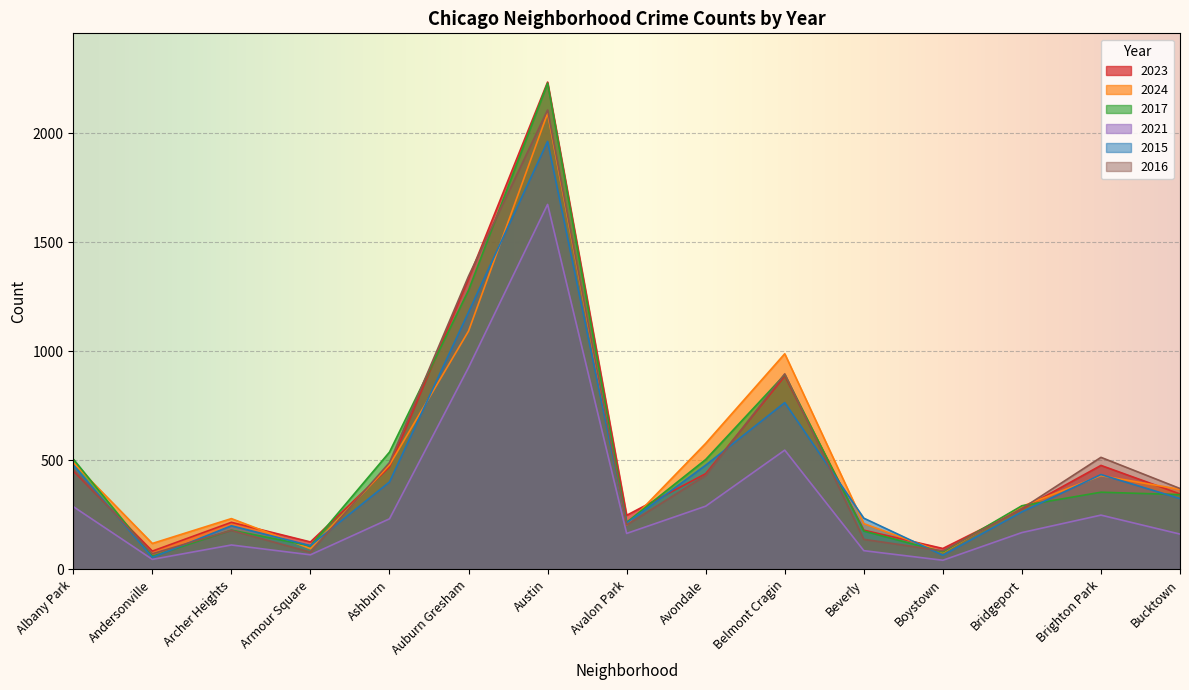

True or false: 2023 has a value of 60 at Boystown.

False